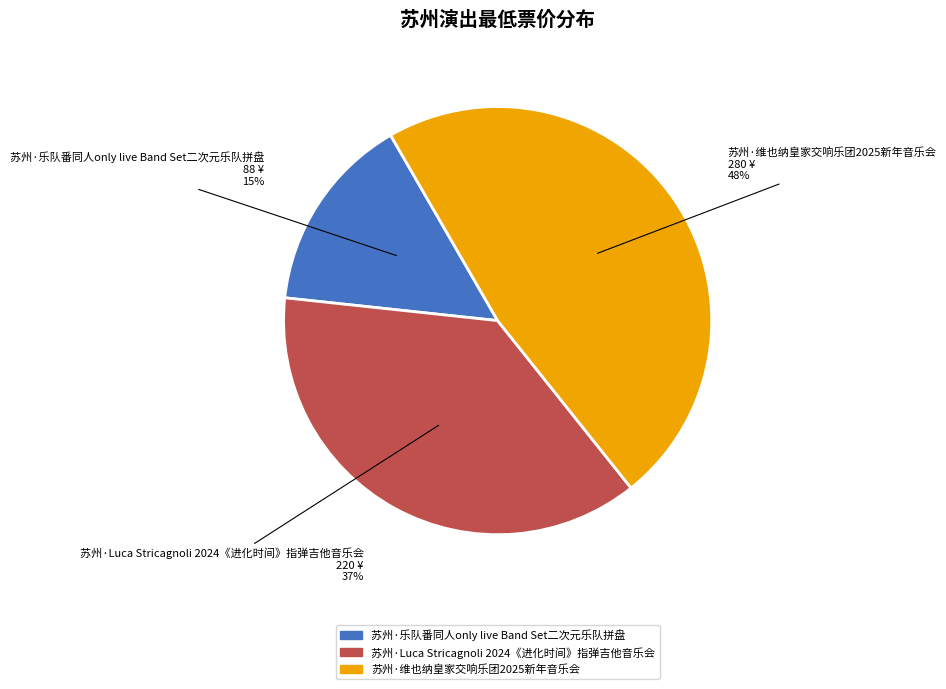

Do 苏州·乐队番同人only live Band Set二次元乐队拼盘 and 苏州·维也纳皇家交响乐团2025新年音乐会 together represent more than half of the pie?

Yes